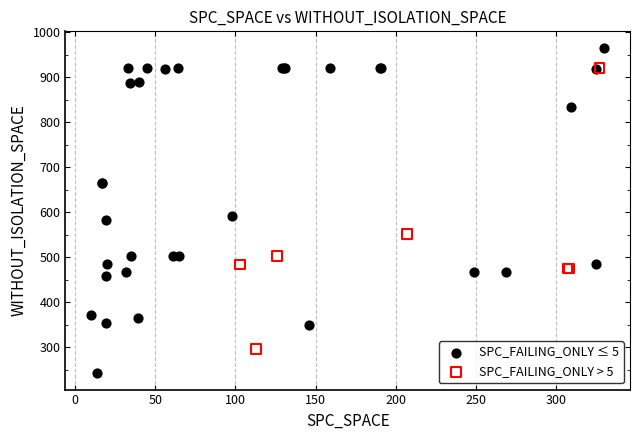

Which series has the widest spread of Y values?

SPC_FAILING_ONLY ≤ 5